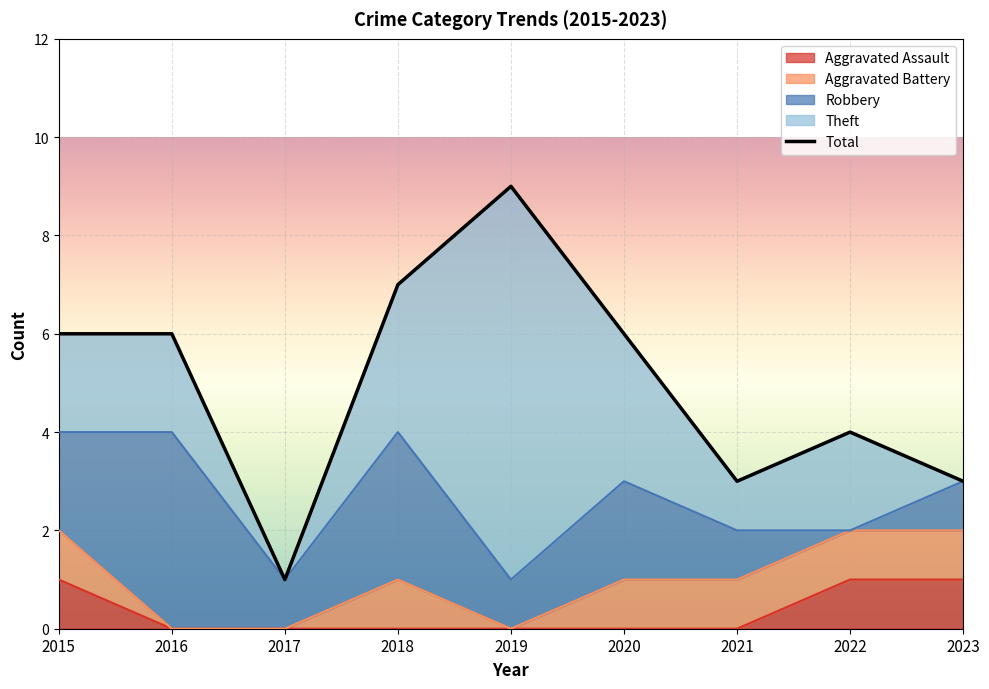

What is the maximum value shown in the chart?

9